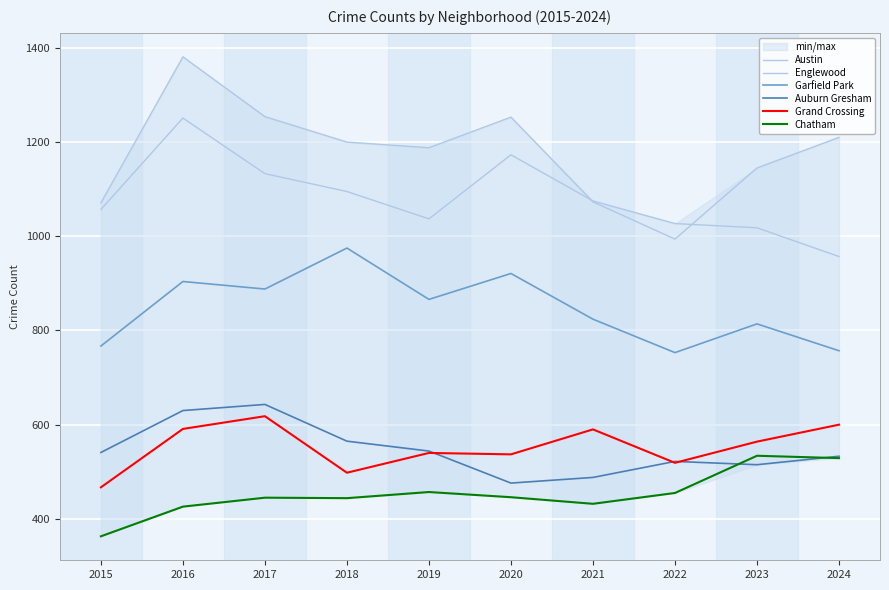

True or false: Garfield Park has a value of 1257 at 2024.

False